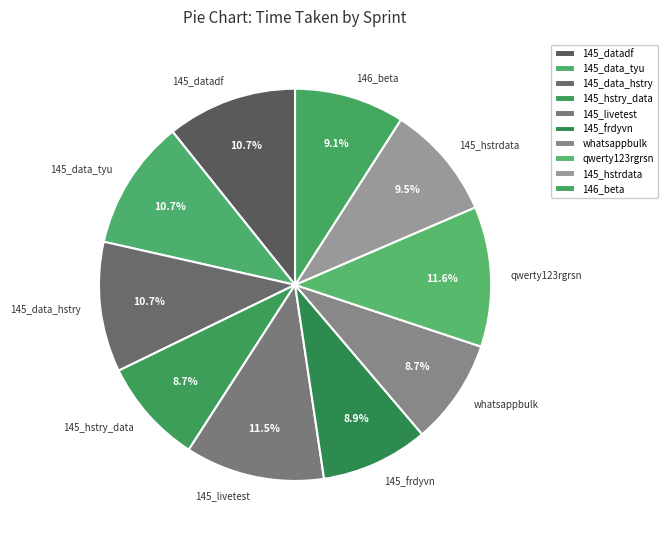

Count the number of slices in the pie.

10